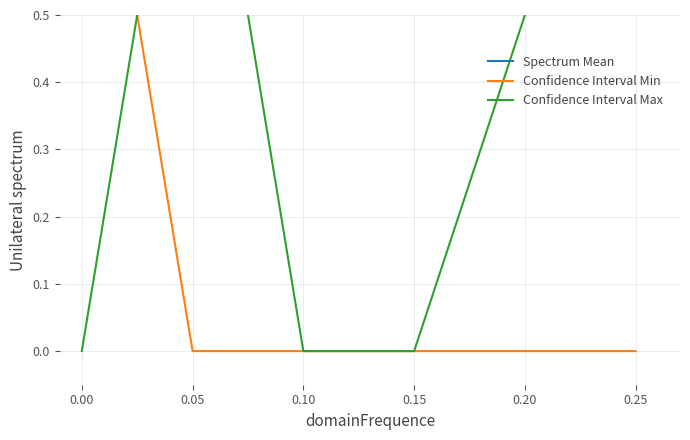

What is the total value across all series at 0.05?

2.0